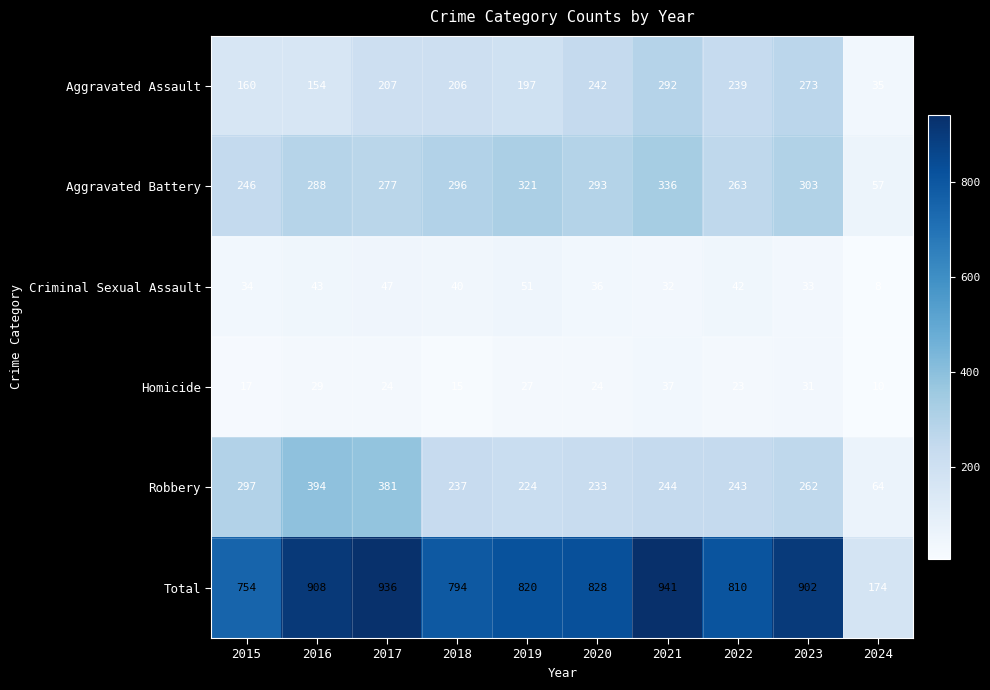

What is the difference between the second highest and minimum values in the Aggravated Assault series?

238